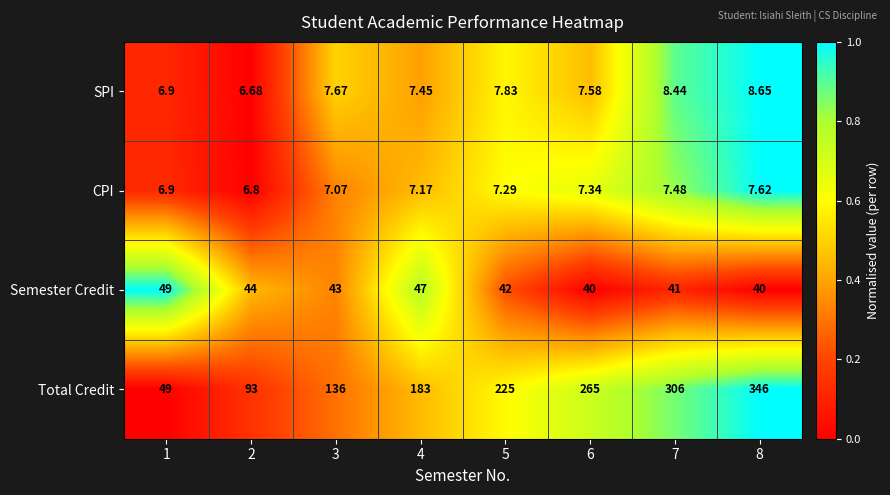

How many distinct data groups are displayed?

4